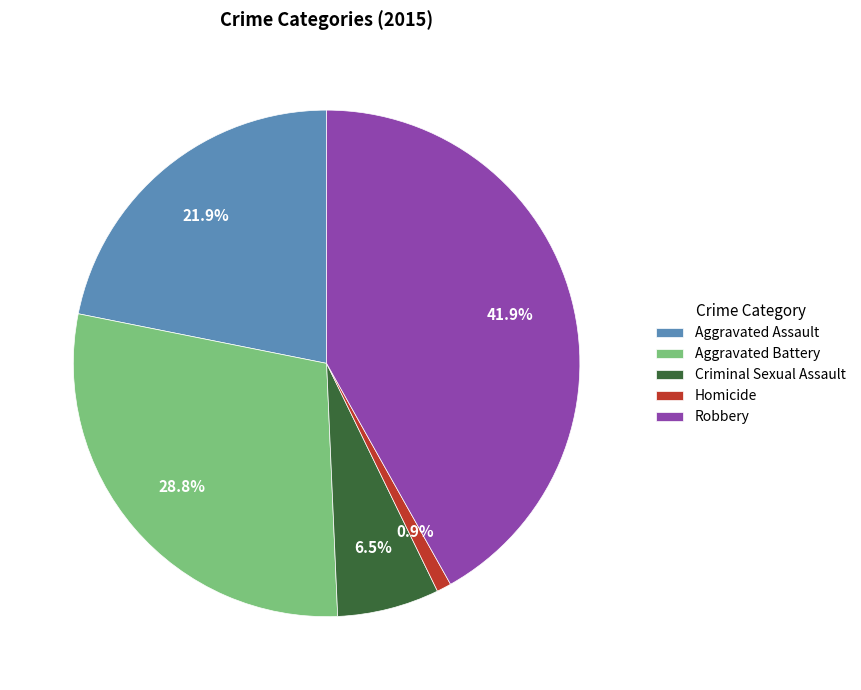

To the nearest percent, what is the difference between the Aggravated Assault and Criminal Sexual Assault slice percentages?

15%